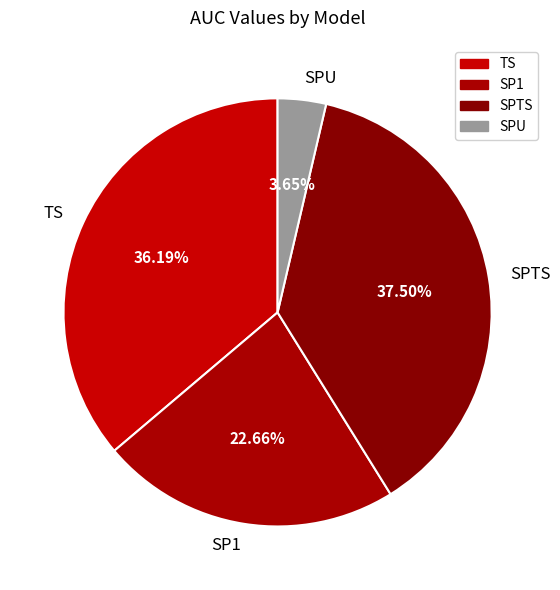

Which category has the smallest portion of the pie?

SPU